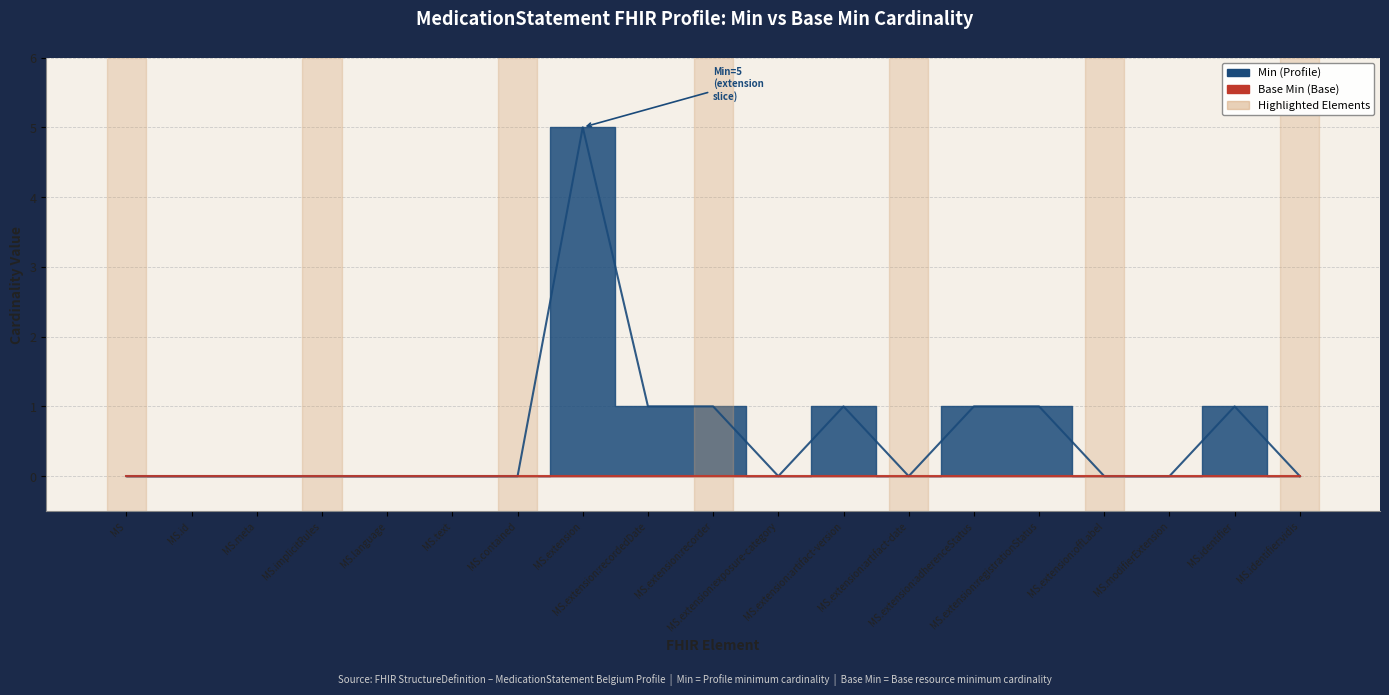

What is the value of the 12th point from the left?

1